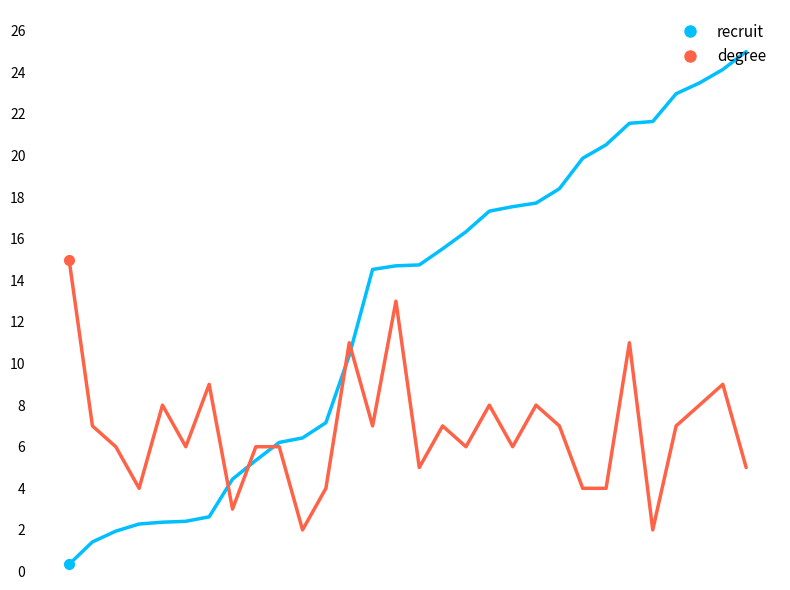

What are all the series names shown in the legend?

recruit, degree